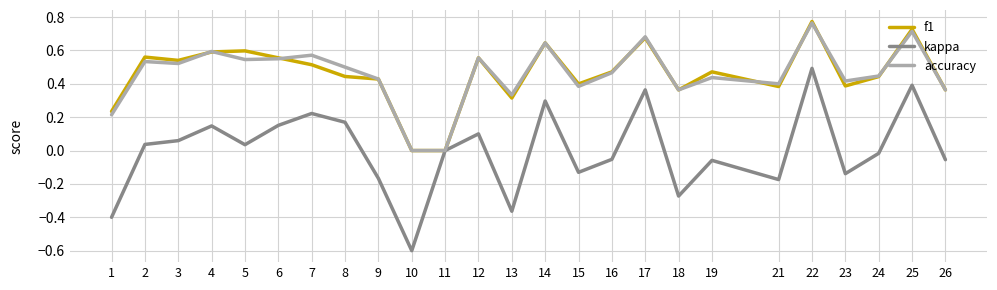

Is the value of f1 at 24 greater than the value of kappa at 21?

Yes